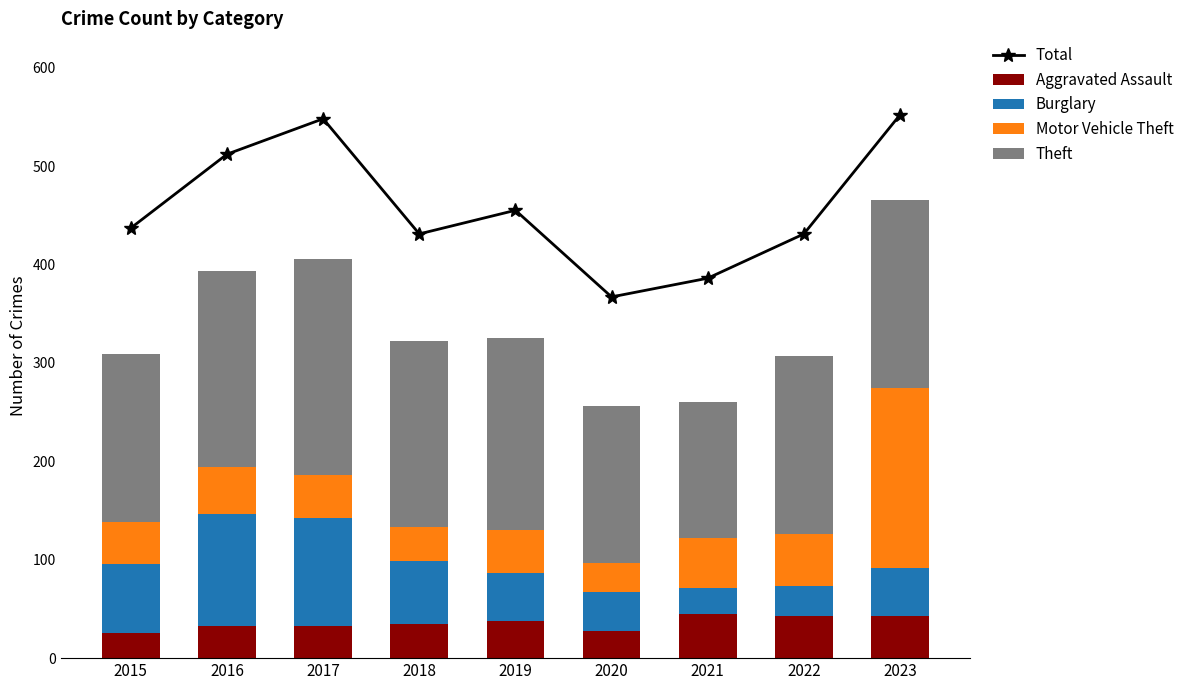

Rank the series at 2021 from lowest to highest value.

Burglary, Aggravated Assault, Motor Vehicle Theft, Theft, Total